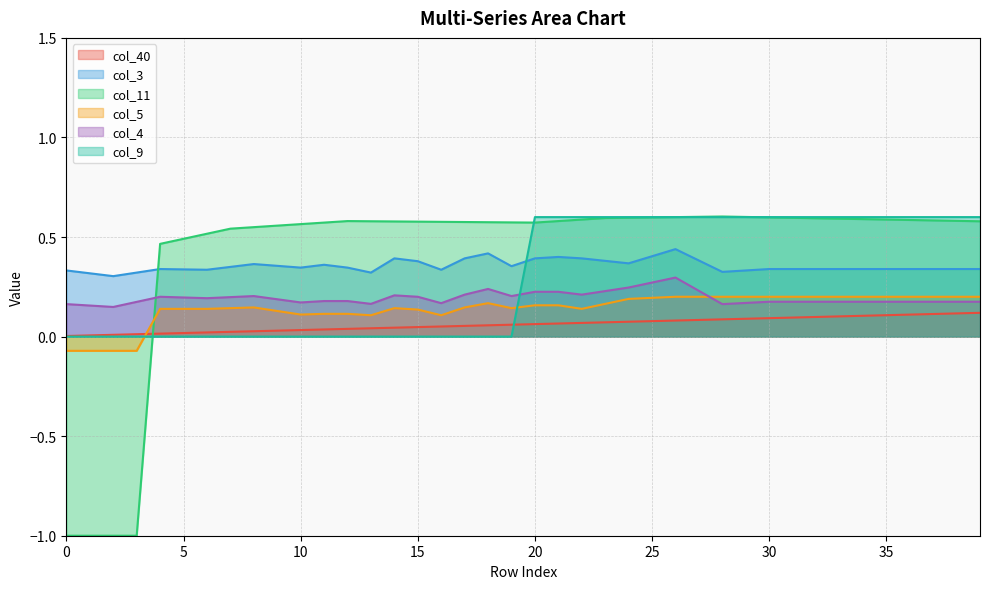

Reading left to right, what are all the values shown in this chart?

col_40: 0=0.0	1=0.0	2=0.0	3=0.0	4=0.0	5=0.0	6=0.0	7=0.0	8=0.0	9=0.0	10=0.0	11=0.0	12=0.0	13=0.0	14=0.0	15=0.0	16=0.1	17=0.1	18=0.1	19=0.1	20=0.1	21=0.1	22=0.1	23=0.1	24=0.1	25=0.1	26=0.1	27=0.1	28=0.1	29=0.1	30=0.1	31=0.1	32=0.1	33=0.1	34=0.1	35=0.1	36=0.1	37=0.1	38=0.1	39=0.1
col_3: 0=0.3	1=0.3	2=0.3	3=0.3	4=0.3	5=0.3	6=0.3	7=0.3	8=0.4	9=0.4	10=0.3	11=0.4	12=0.3	13=0.3	14=0.4	15=0.4	16=0.3	17=0.4	18=0.4	19=0.4	20=0.4	21=0.4	22=0.4	23=0.4	24=0.4	25=0.4	26=0.4	27=0.4	28=0.3	29=0.3	30=0.3	31=0.3	32=0.3	33=0.3	34=0.3	35=0.3	36=0.3	37=0.3	38=0.3	39=0.3
col_11: 0=-1.0	1=-1.0	2=-1.0	3=-1.0	4=0.5	5=0.5	6=0.5	7=0.5	8=0.5	9=0.6	10=0.6	11=0.6	12=0.6	13=0.6	14=0.6	15=0.6	16=0.6	17=0.6	18=0.6	19=0.6	20=0.6	21=0.6	22=0.6	23=0.6	24=0.6	25=0.6	26=0.6	27=0.6	28=0.6	29=0.6	30=0.6	31=0.6	32=0.6	33=0.6	34=0.6	35=0.6	36=0.6	37=0.6	38=0.6	39=0.6
col_5: 0=-0.1	1=-0.1	2=-0.1	3=-0.1	4=0.1	5=0.1	6=0.1	7=0.1	8=0.1	9=0.1	10=0.1	11=0.1	12=0.1	13=0.1	14=0.1	15=0.1	16=0.1	17=0.1	18=0.2	19=0.1	20=0.2	21=0.2	22=0.1	23=0.2	24=0.2	25=0.2	26=0.2	27=0.2	28=0.2	29=0.2	30=0.2	31=0.2	32=0.2	33=0.2	34=0.2	35=0.2	36=0.2	37=0.2	38=0.2	39=0.2
col_4: 0=0.2	1=0.2	2=0.1	3=0.2	4=0.2	5=0.2	6=0.2	7=0.2	8=0.2	9=0.2	10=0.2	11=0.2	12=0.2	13=0.2	14=0.2	15=0.2	16=0.2	17=0.2	18=0.2	19=0.2	20=0.2	21=0.2	22=0.2	23=0.2	24=0.2	25=0.3	26=0.3	27=0.2	28=0.2	29=0.2	30=0.2	31=0.2	32=0.2	33=0.2	34=0.2	35=0.2	36=0.2	37=0.2	38=0.2	39=0.2
col_9: 0=0.0	1=0.0	2=0.0	3=0.0	4=0.0	5=0.0	6=0.0	7=0.0	8=0.0	9=0.0	10=0.0	11=0.0	12=0.0	13=0.0	14=0.0	15=0.0	16=0.0	17=0.0	18=0.0	19=0.0	20=0.6	21=0.6	22=0.6	23=0.6	24=0.6	25=0.6	26=0.6	27=0.6	28=0.6	29=0.6	30=0.6	31=0.6	32=0.6	33=0.6	34=0.6	35=0.6	36=0.6	37=0.6	38=0.6	39=0.6